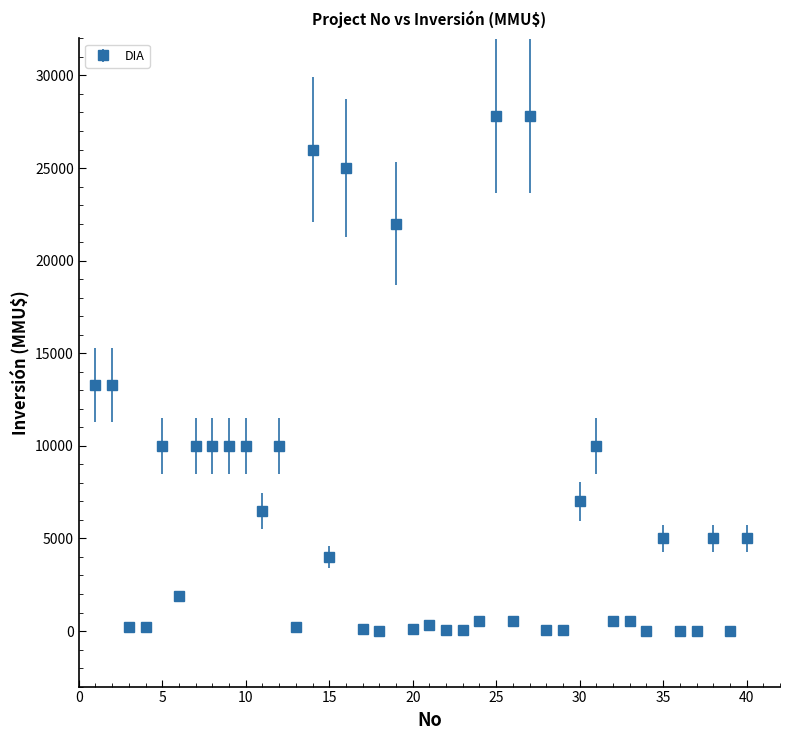

True or false: there are more than 0 points higher than both neighbors.

True